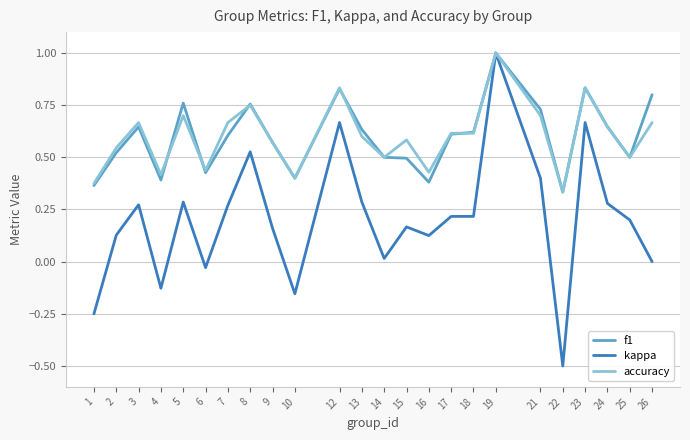

At which category is the sum across all series the highest?

19